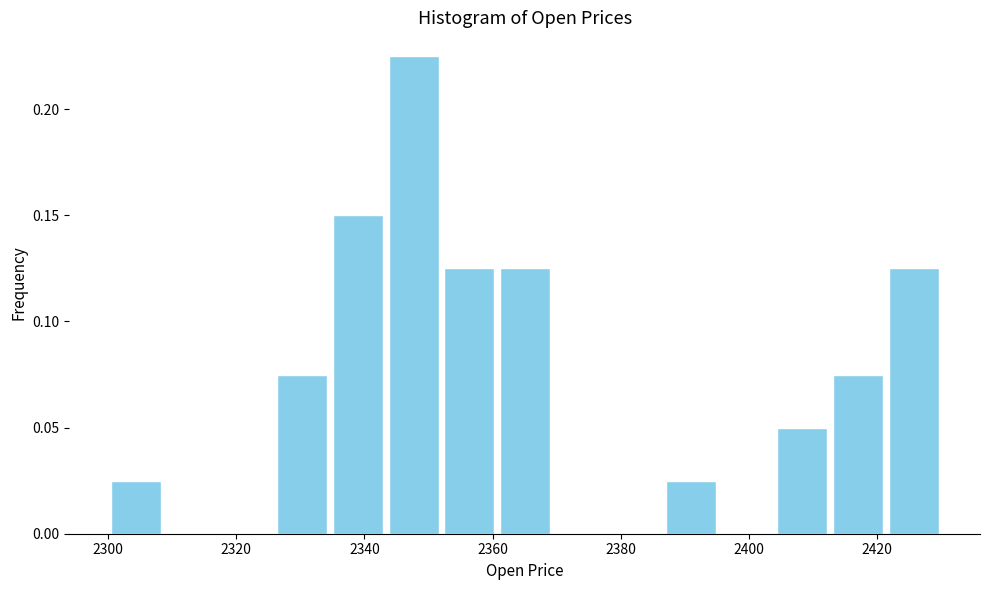

What is the height of the bar covering 2404 to 2412 on the x-axis? Neither the bar edges nor the heights are printed on the chart, so give them approximately, as read against the axes.

0.050